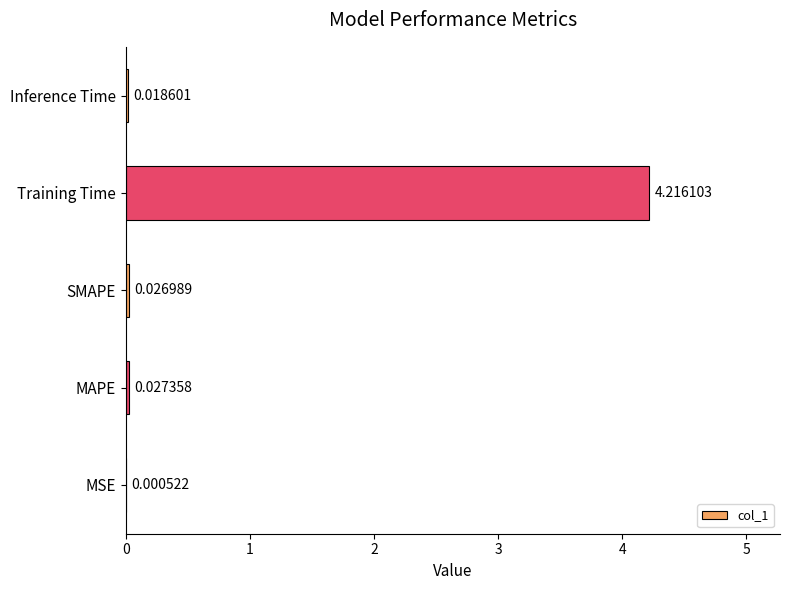

At which label is the value closest to 2?

MAPE